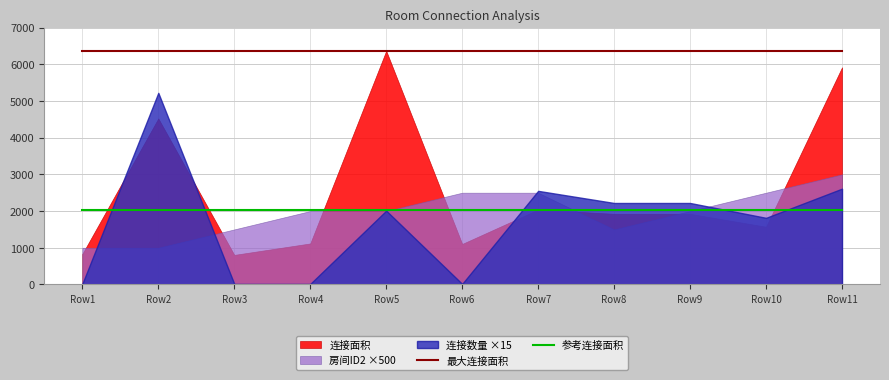

True or false: 最大连接面积 has more than 1 points higher than both neighbors.

False